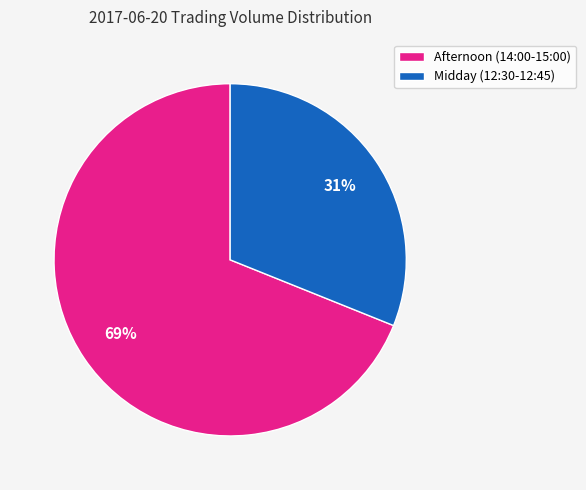

True or false: Afternoon (14:00-15:00) accounts for 69% of the total.

True